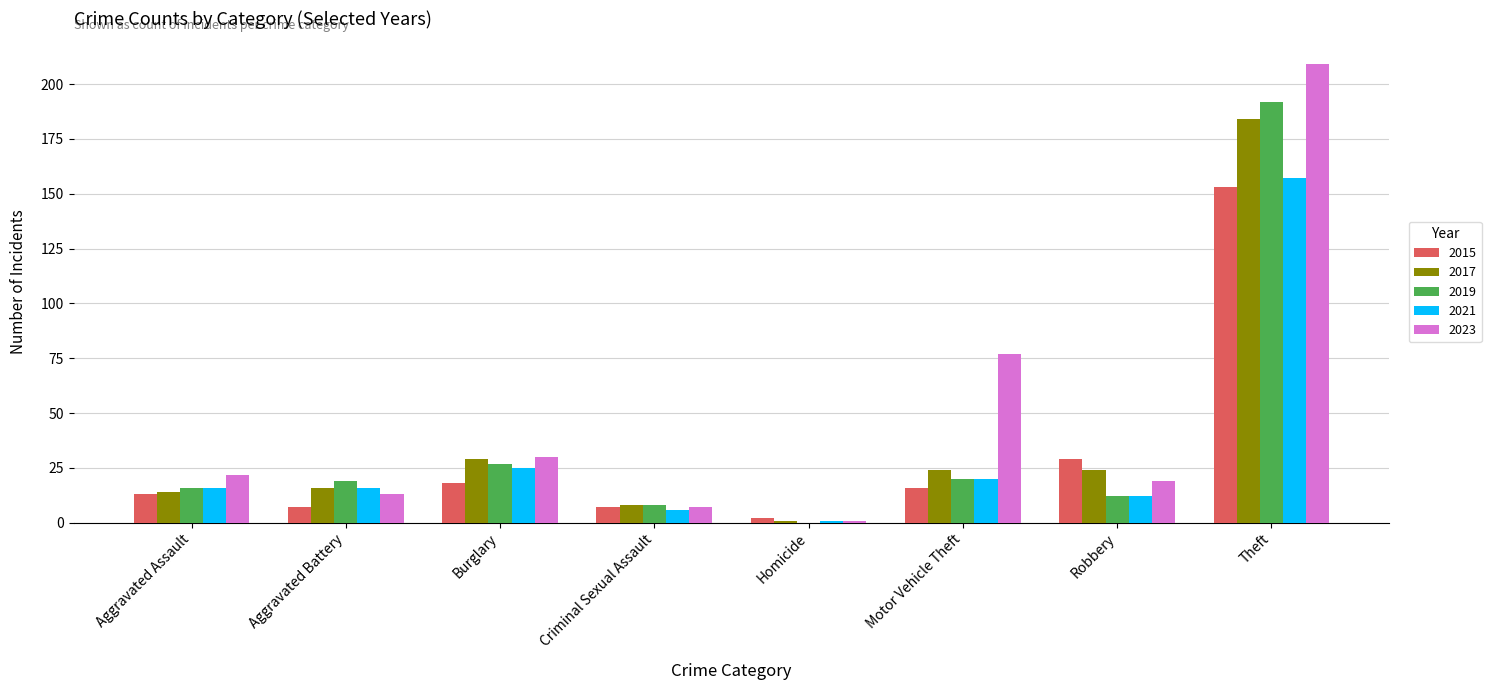

Is it true that 2021 equals 5 at Aggravated Assault?

False